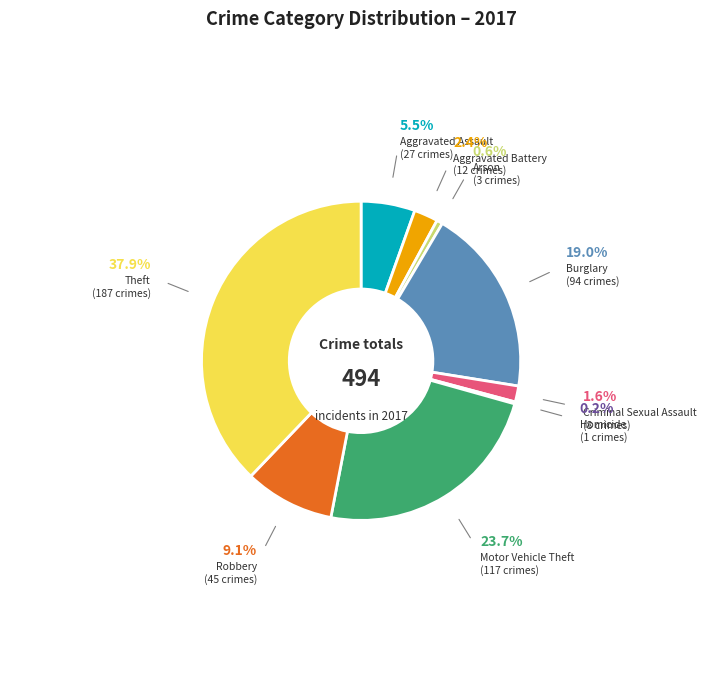

Do Criminal Sexual Assault and Aggravated Battery together represent more than half of the pie?

No